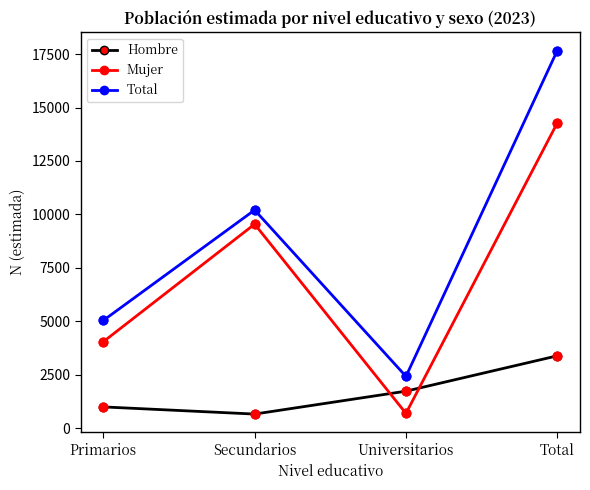

What is the total value across all series at Universitarios?

4846